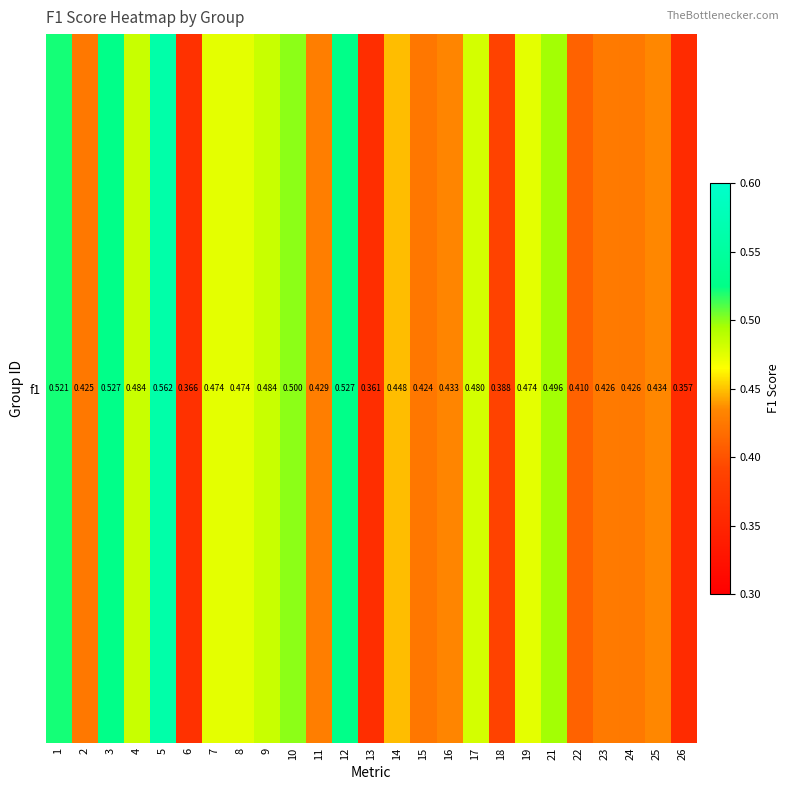

What is the maximum value shown in the chart?

0.6